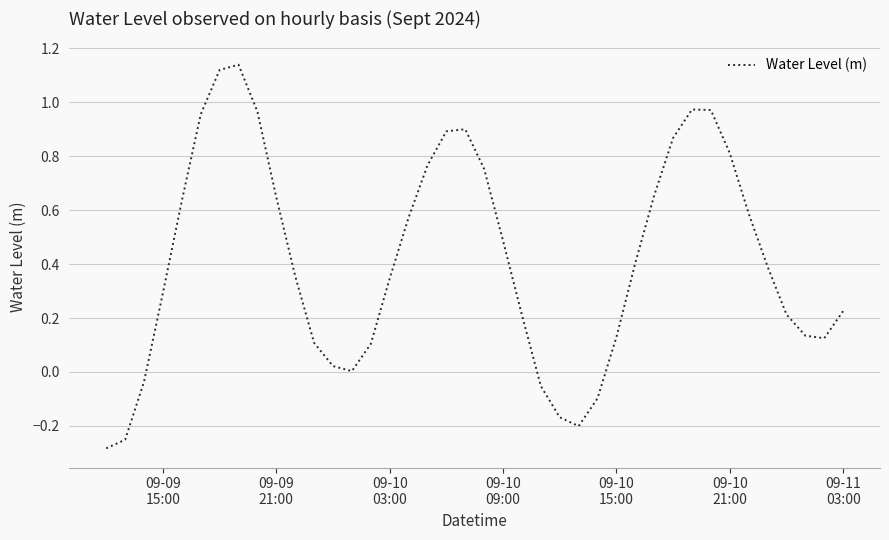

What is the difference between the maximum and minimum values?

1.4